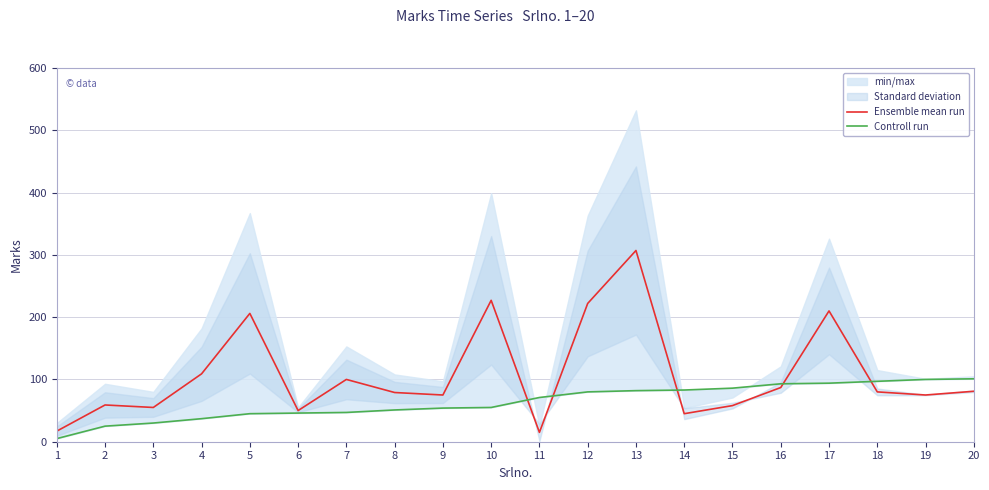

Where do Controll run and Ensemble mean run first cross each other?

10 and 11